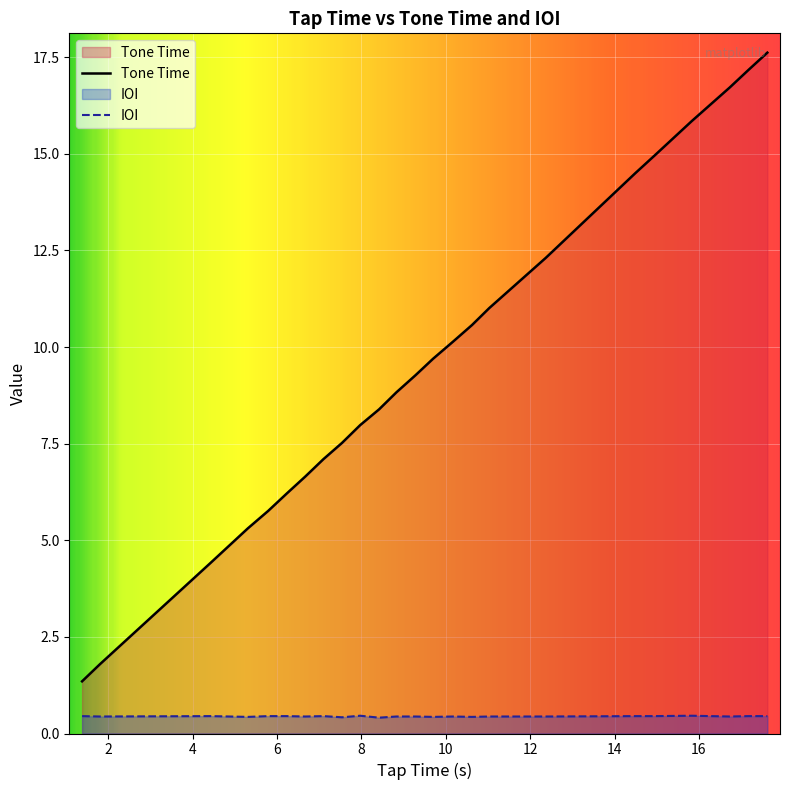

How many data points in Tone Time are above 9?

12